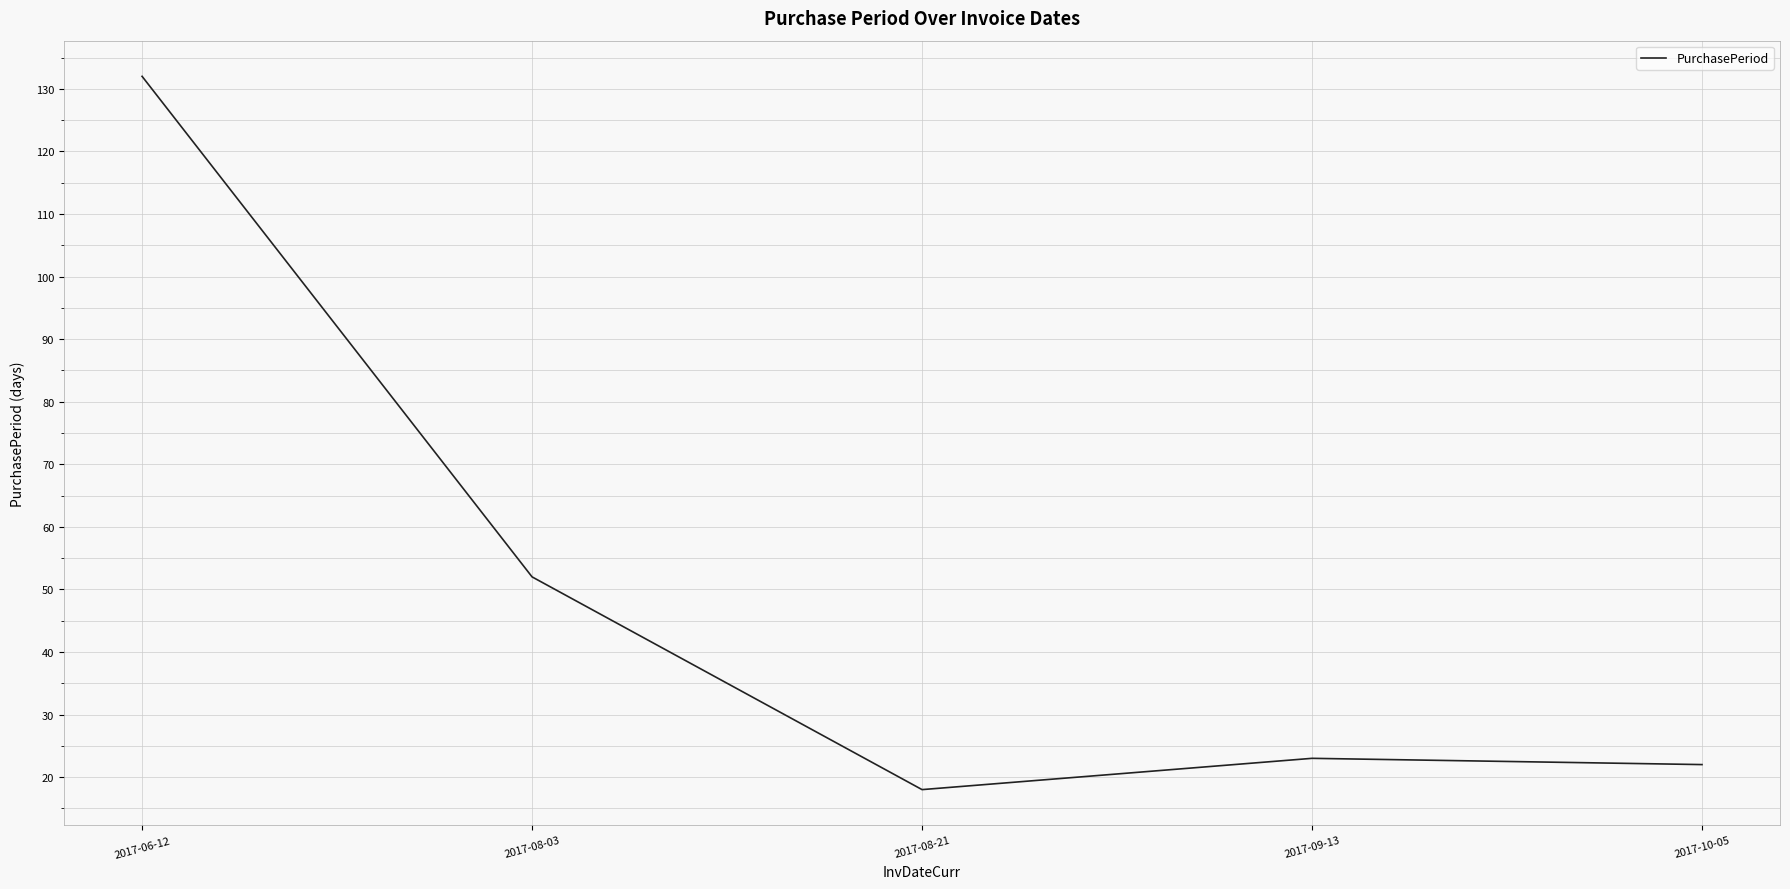

What is the change in value from 2017-08-21 to 2017-09-13?

+5